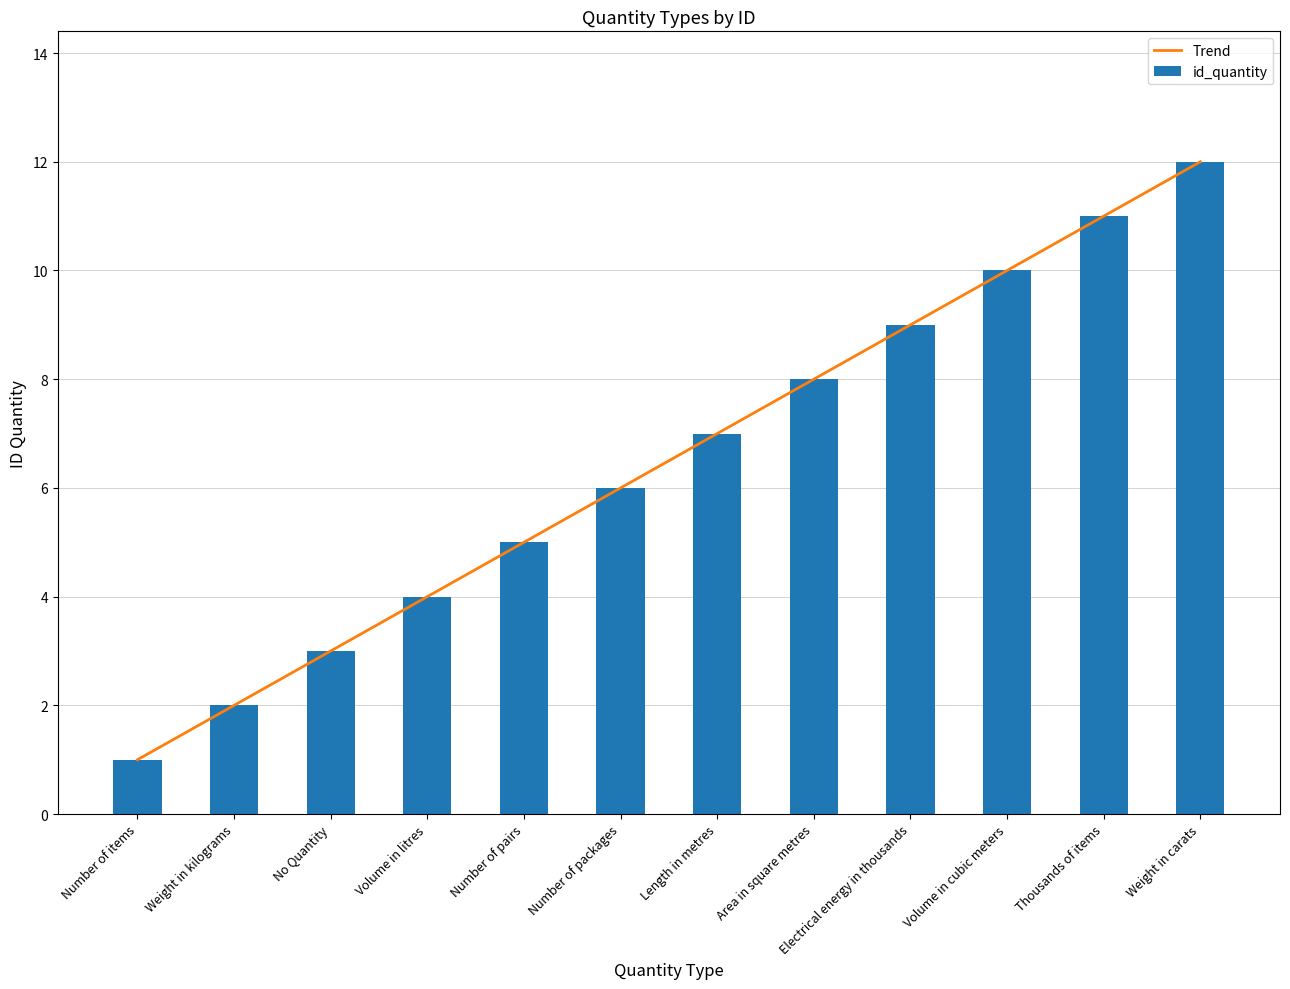

How many data points in id_quantity are less than 7?

6